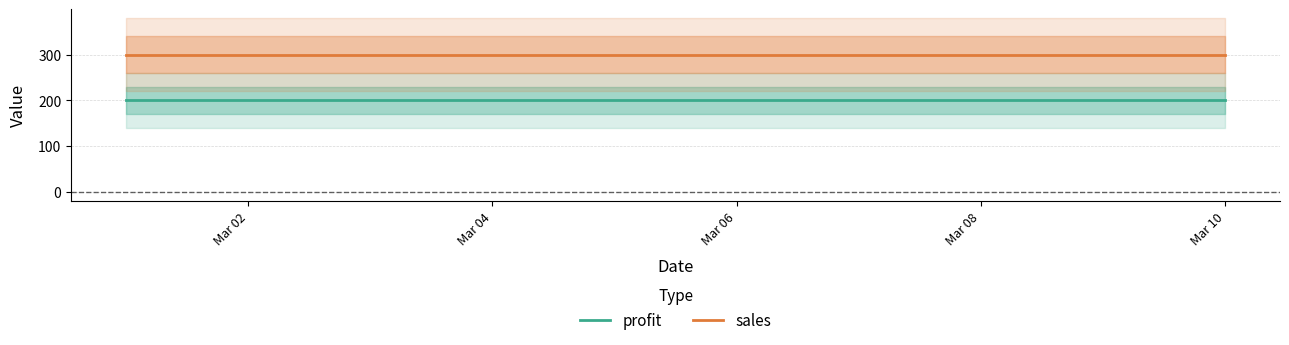

The value of sales at Mar 06 is 104. True or false?

False